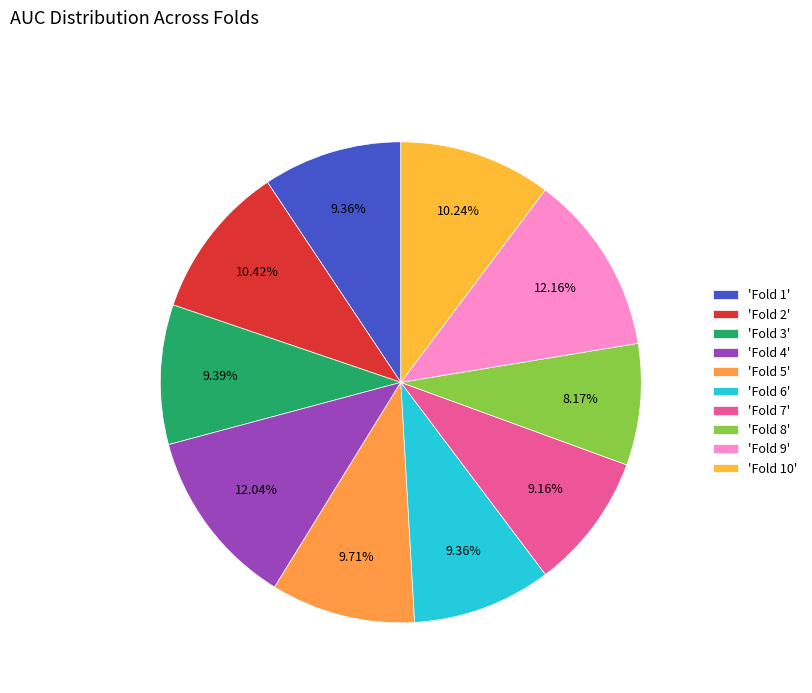

Which slice is the largest?

Fold 9